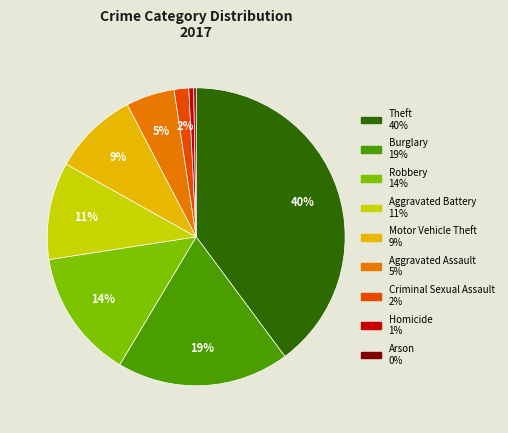

Is there a majority slice in this chart?

No